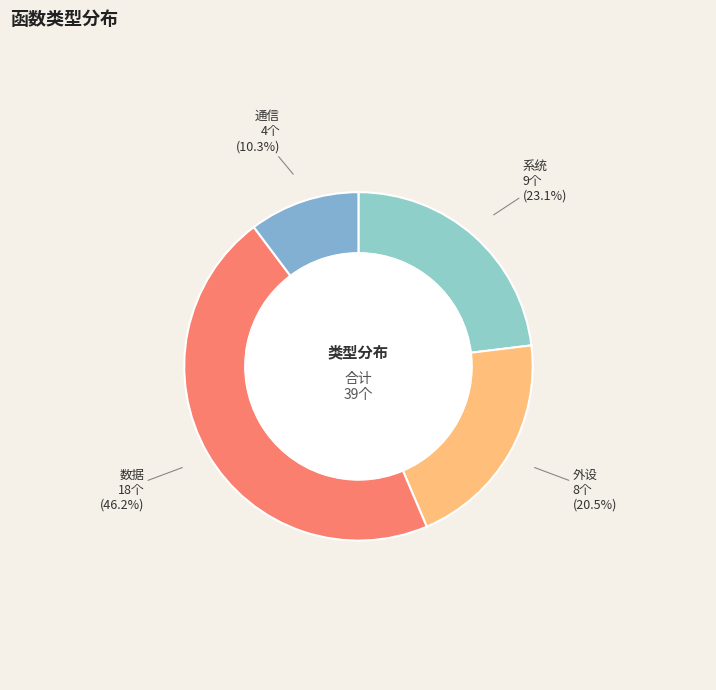

What percentage is the 通信 slice, to the nearest percent?

10%